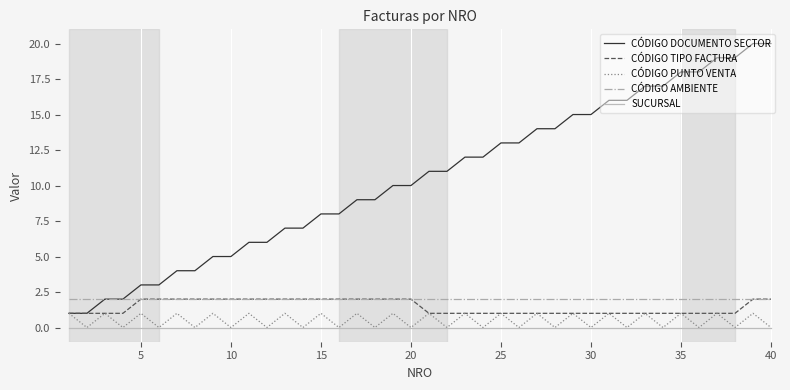

What is the maximum value shown in the chart?

20